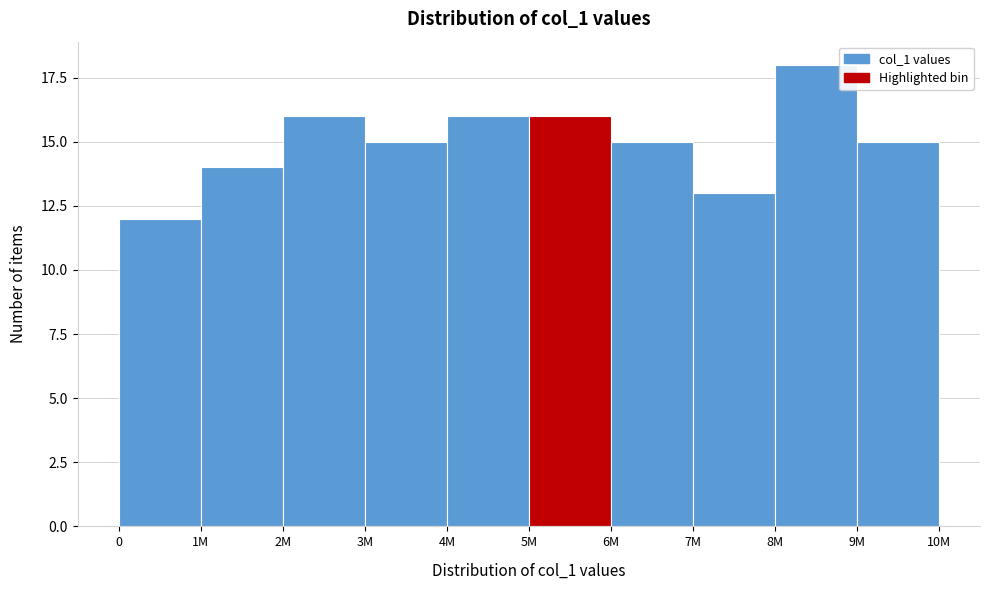

Reading left to right, what are all the values shown in this chart?

12	14	16	15	16	16	15	13	18	15